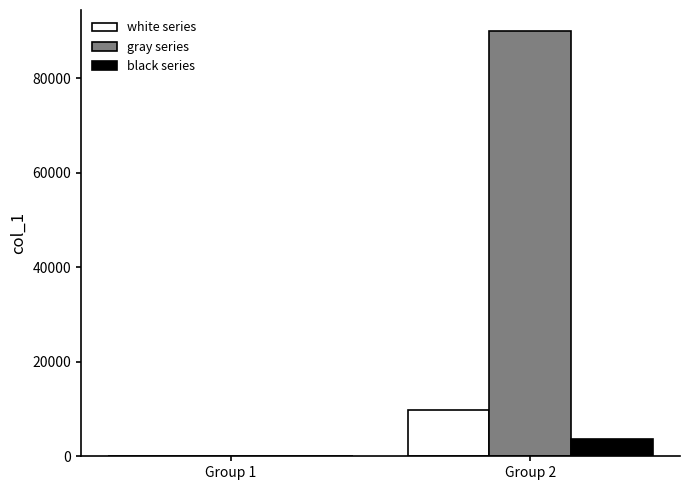

Reading left to right, extract all data points from this chart.

white series: 4	9888
gray series: 6	89998
black series: 6	3553